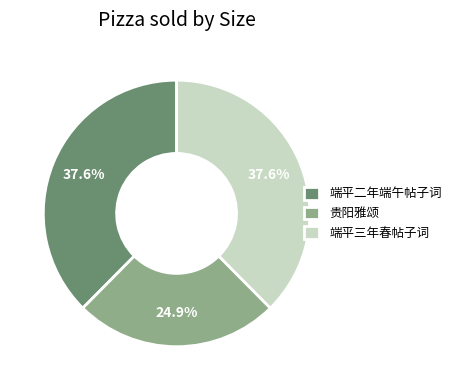

Approximately how many times larger is the value at 贵阳雅颂 compared to 端平二年端午帖子词?

0.7